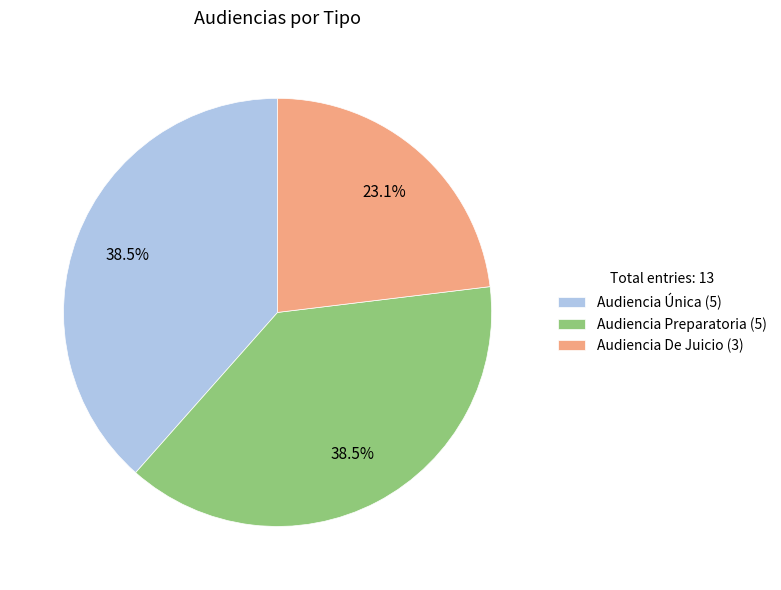

What is the smallest slice in the pie chart?

Audiencia De Juicio